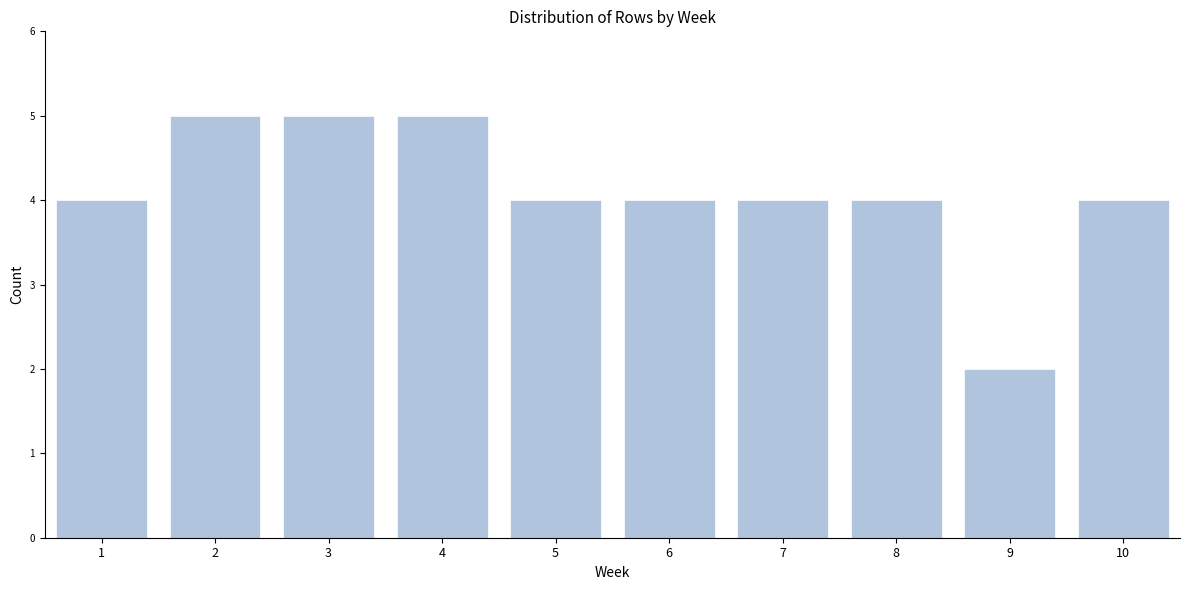

Reading right to left, extract all data points from this chart.

10=4	9=2	8=4	7=4	6=4	5=4	4=5	3=5	2=5	1=4